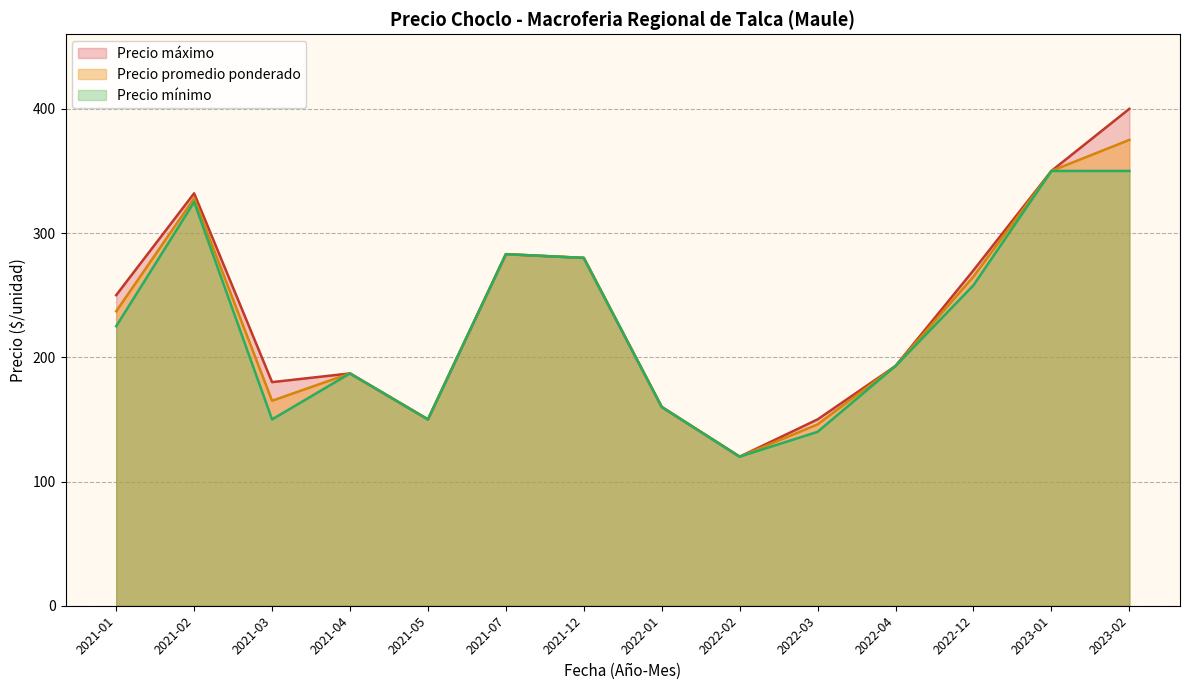

What position from the right is 2021-03?

12